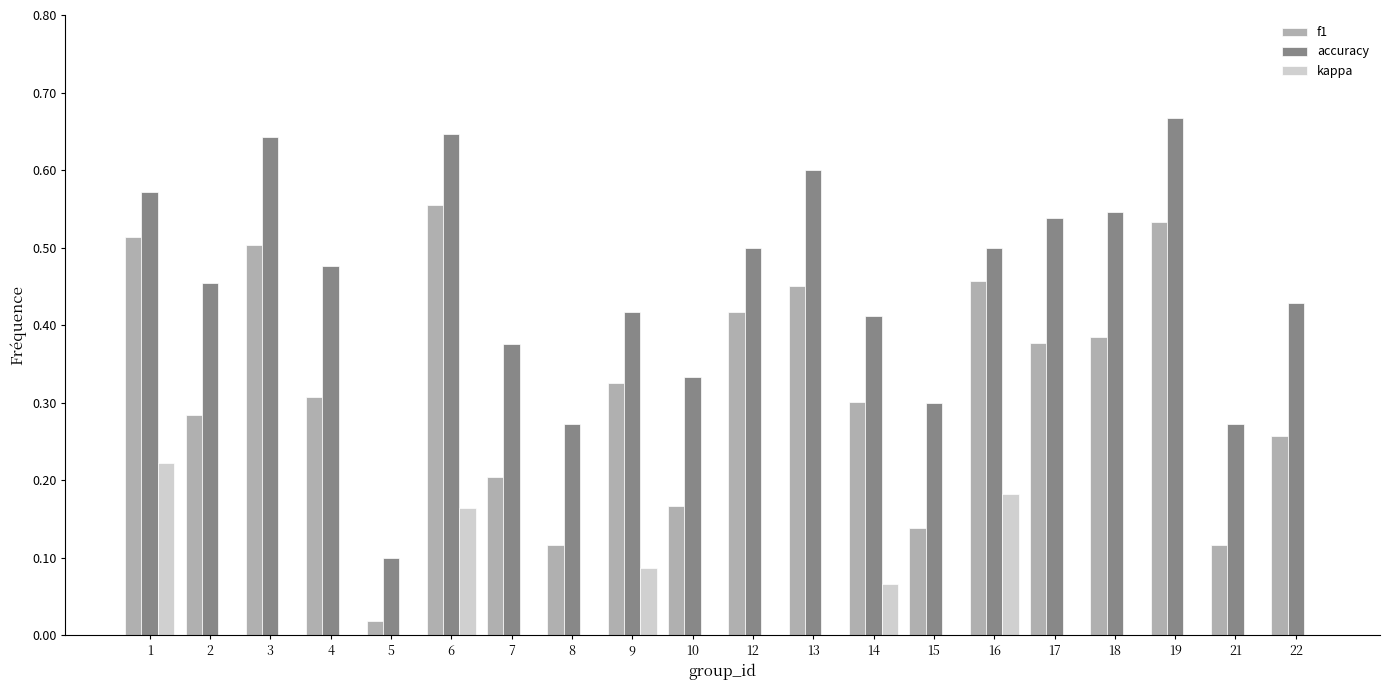

Between 19 and 16, which is larger?

19